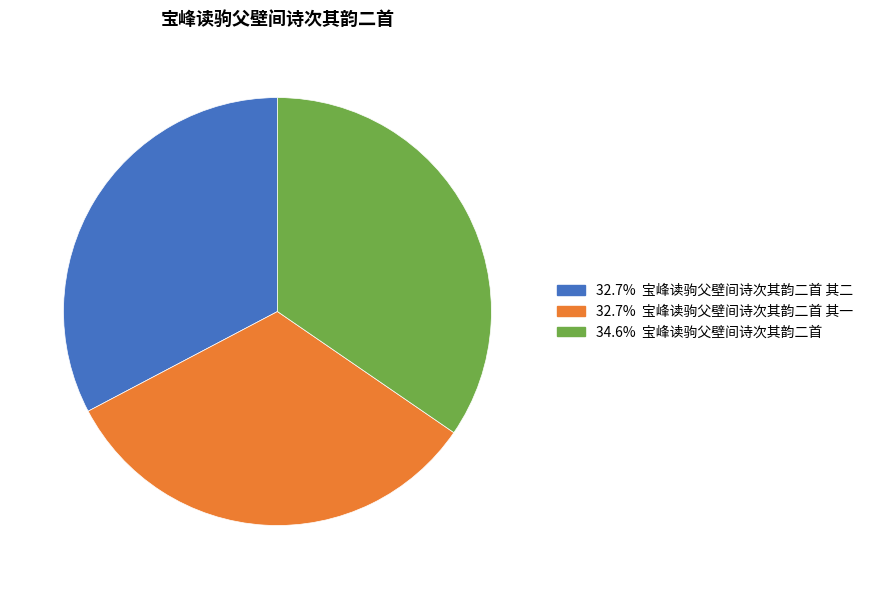

Does any single category account for the majority?

No